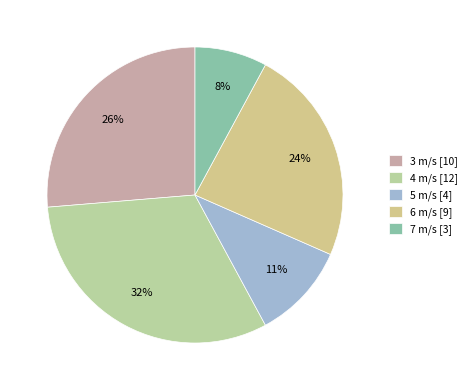

How many slices are in this pie chart?

5